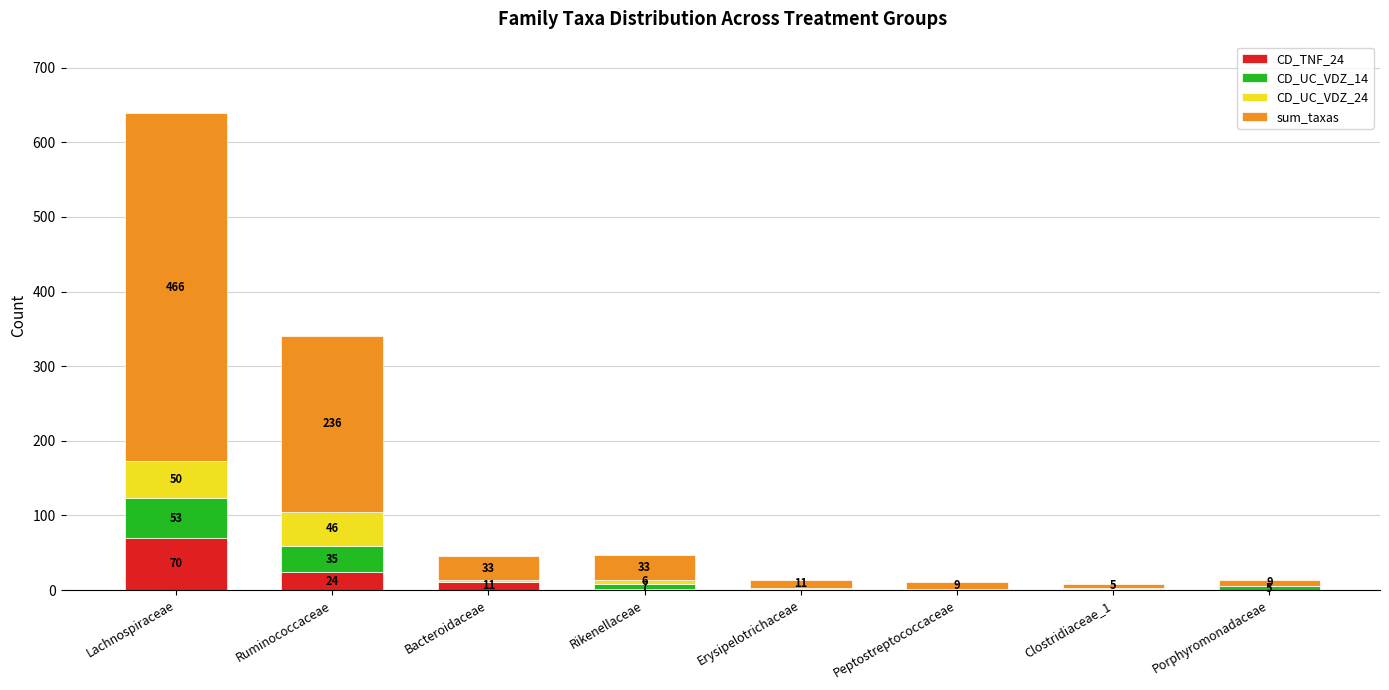

What are all the series names shown in the legend?

CD_TNF_24, CD_UC_VDZ_14, CD_UC_VDZ_24, sum_taxas